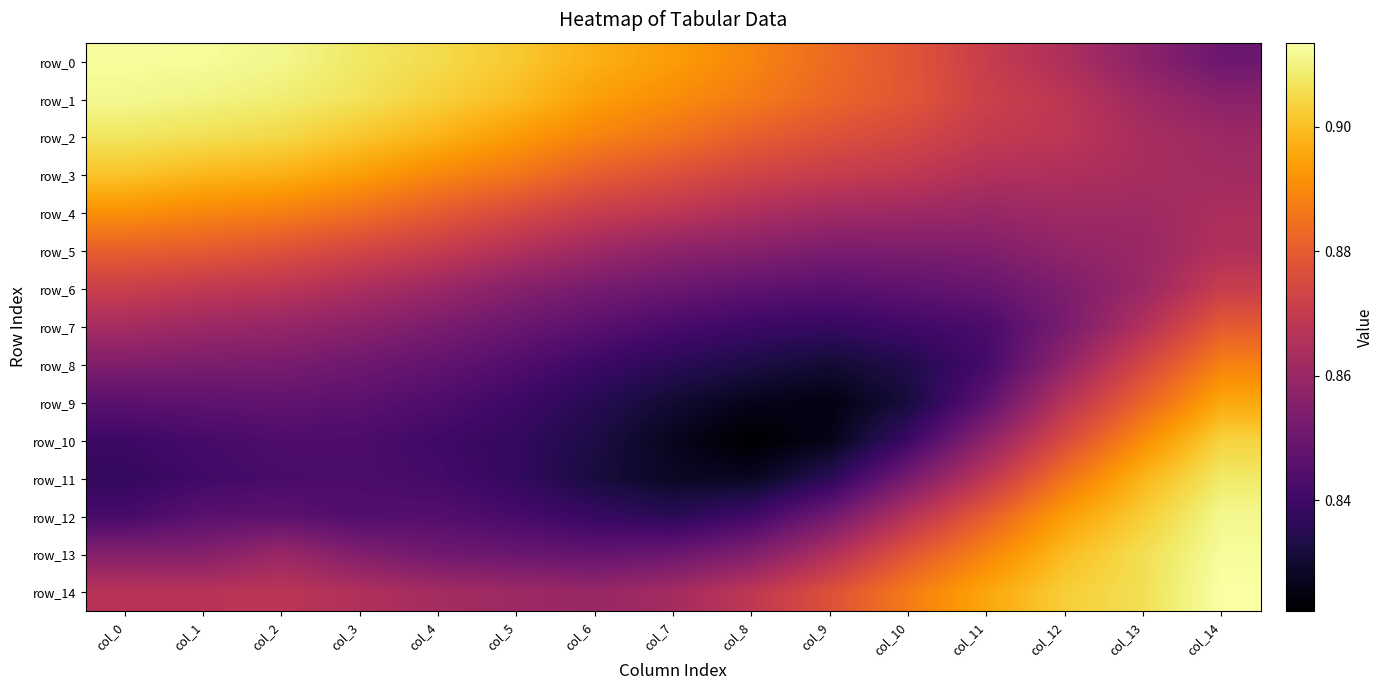

What is the difference between the second highest and minimum values in the row_12 series?

0.1